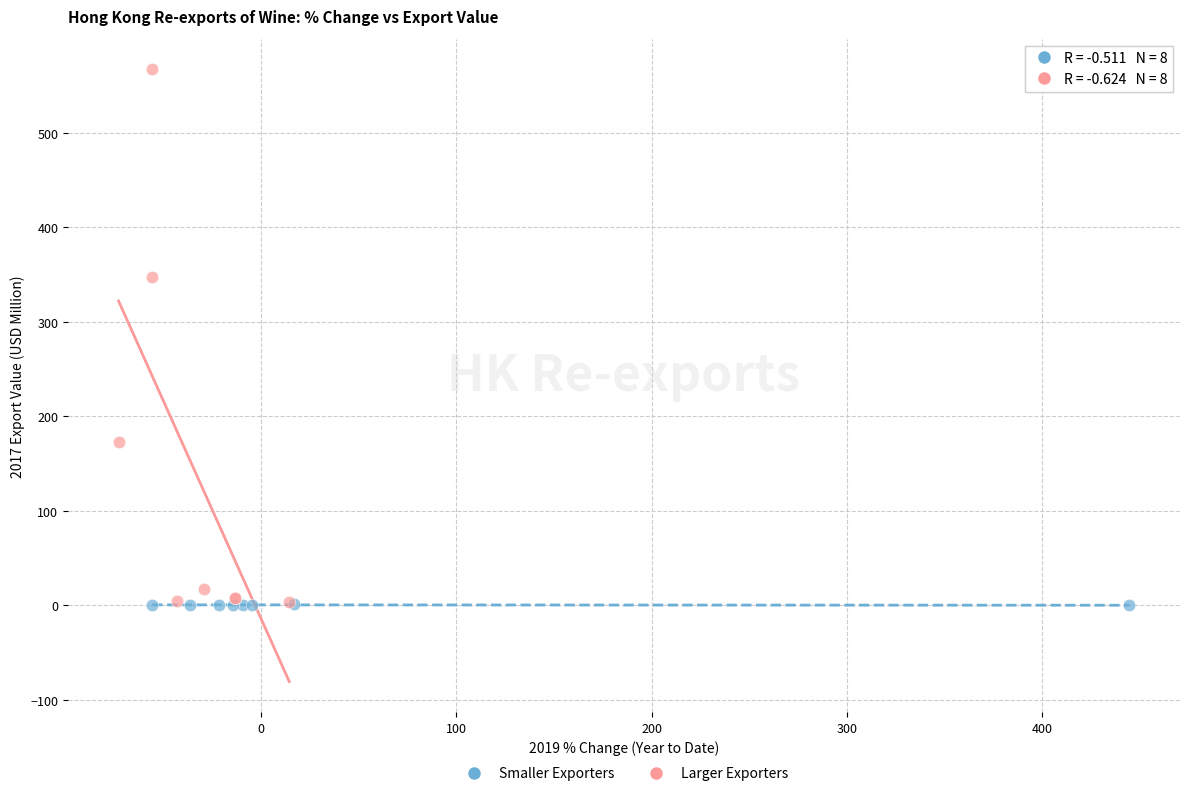

Which series reaches the maximum Y coordinate?

Larger Exporters